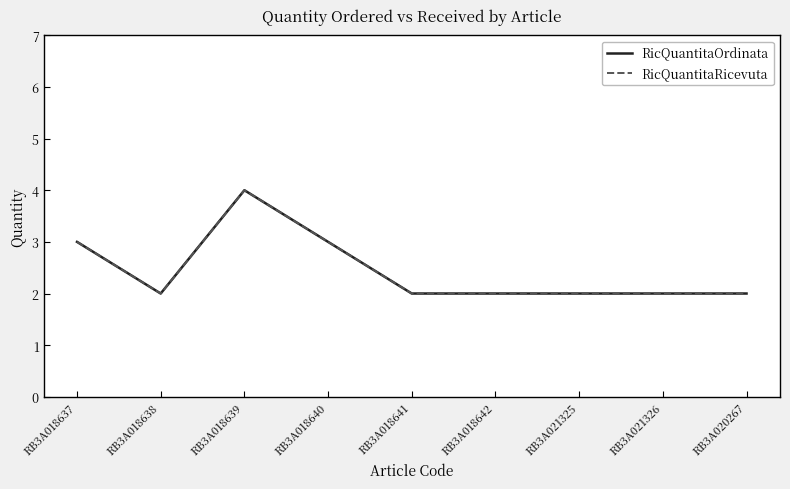

What is the total value across all series at RB3A018642?

4